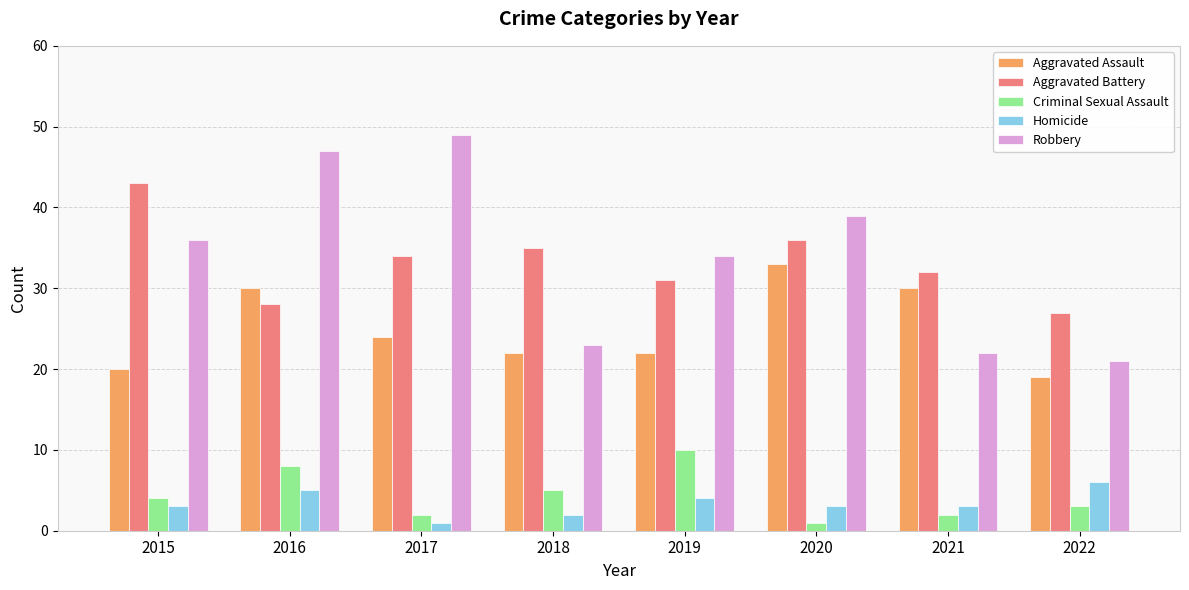

Which category has the lowest value in the Aggravated Battery series?

2022